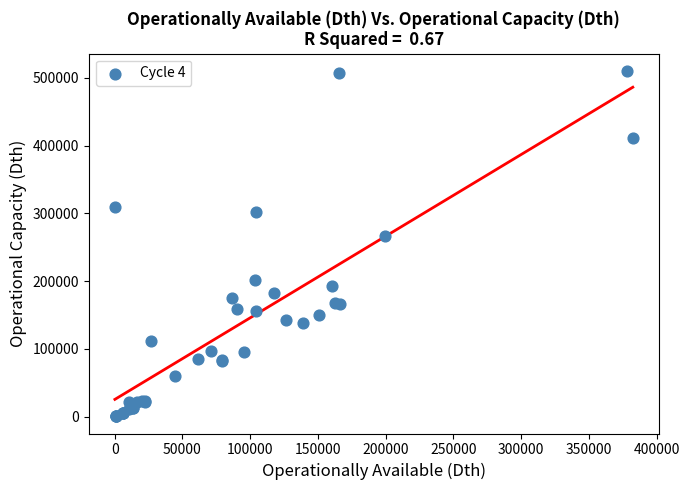

What Y value in the scatter plot is closest to 255562?

266474